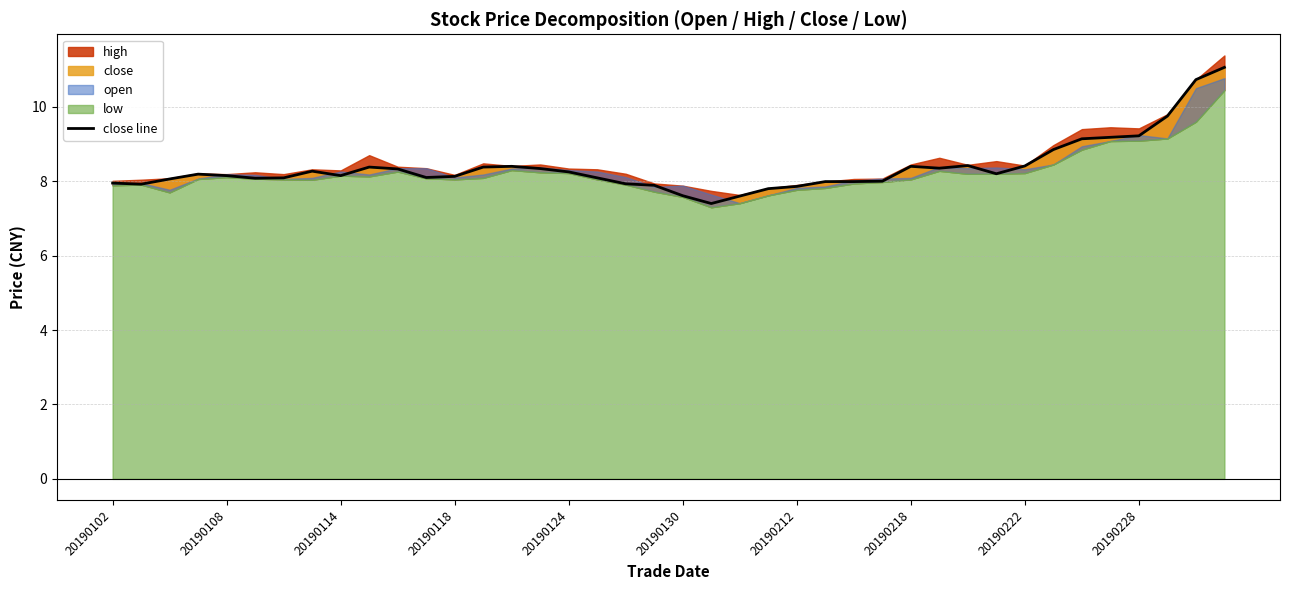

The value at 29 is 14.8. True or false?

False